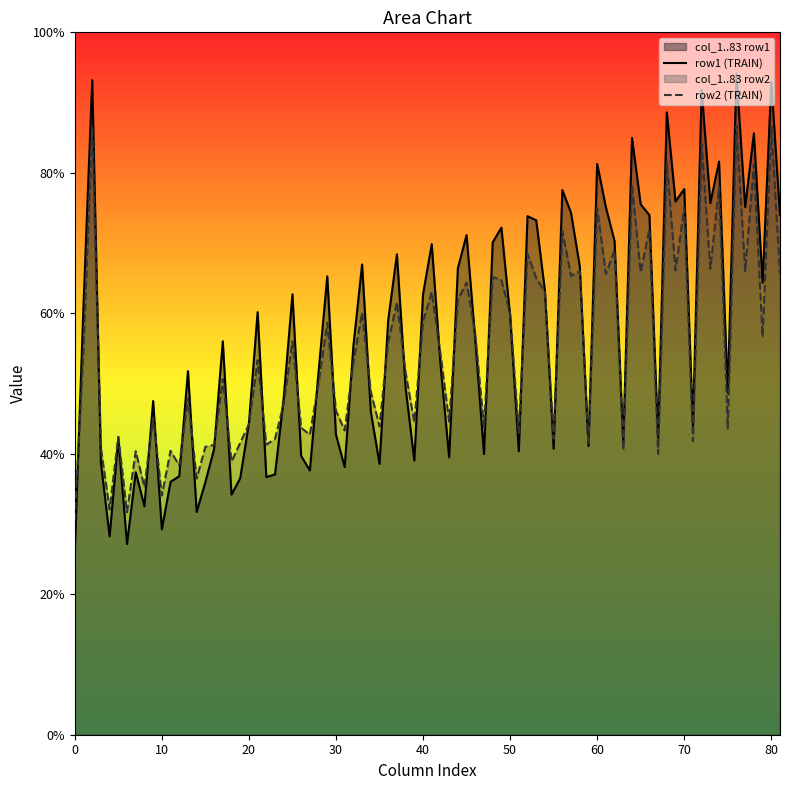

At 0, list the series in order from smallest to largest.

row1 (TRAIN), row2 (TRAIN)